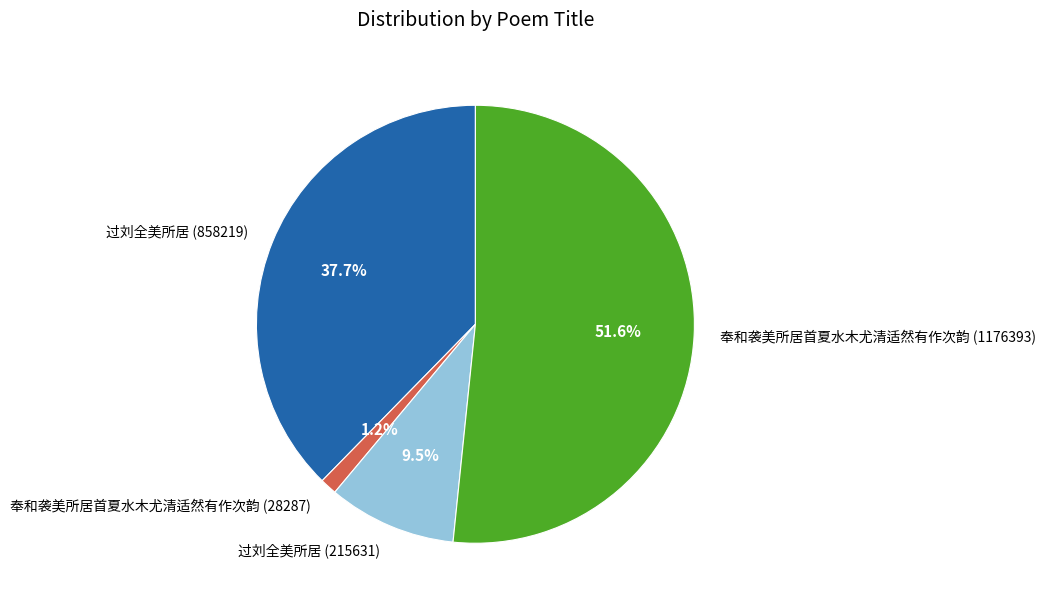

Is it true that 奉和袭美所居首夏水木尤清适然有作次韵 (28287) is 11% of the pie?

False